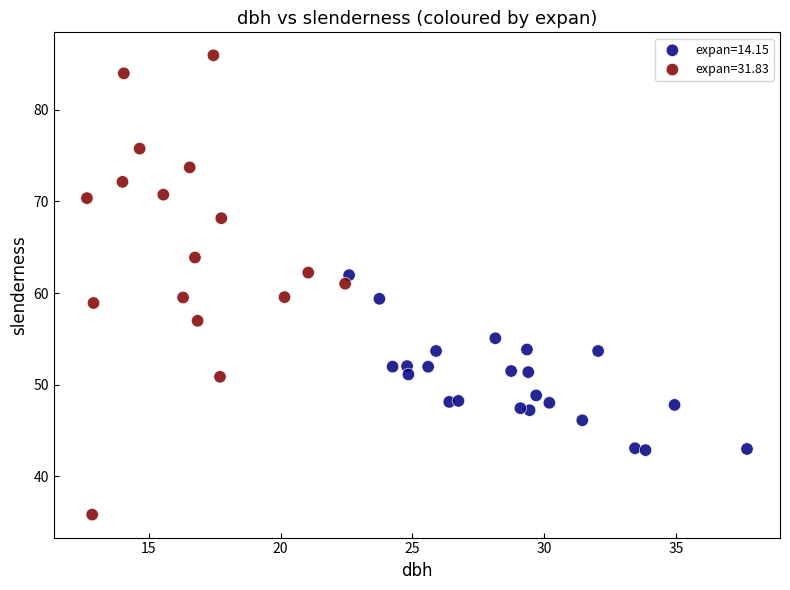

Which series contains the lowest Y value?

expan=31.83